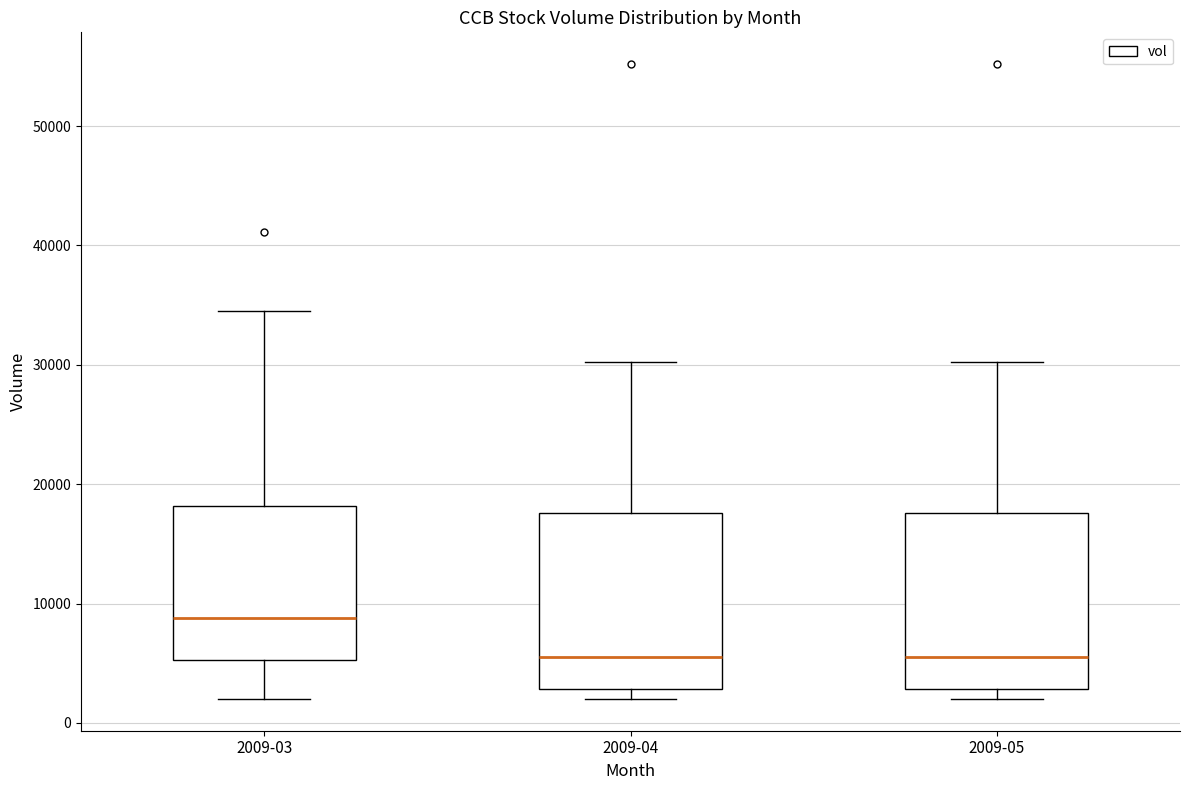

Which box's median line is the highest?

2009-03